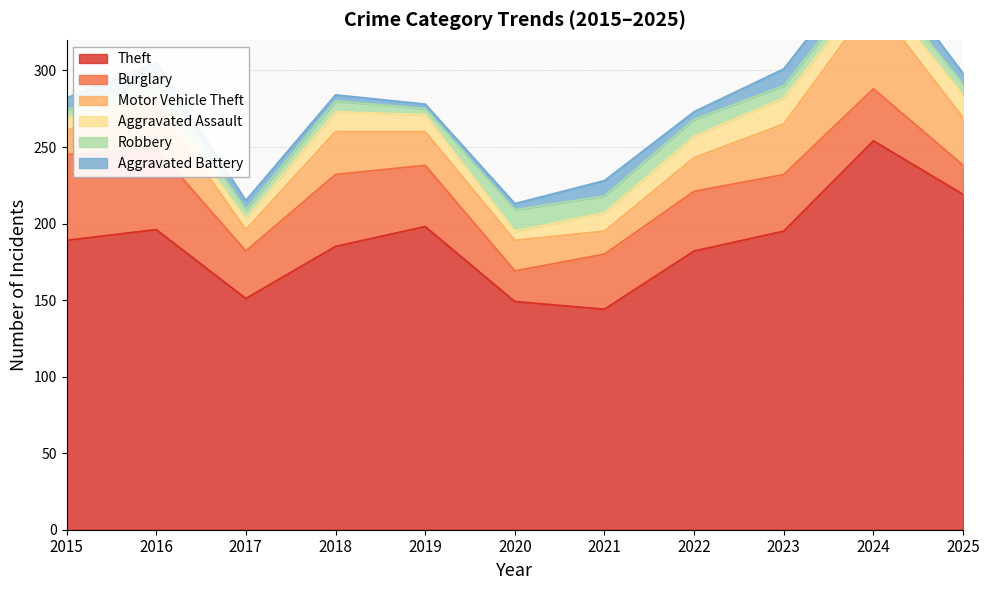

Which series changed the most between 2019 and 2023?

Motor Vehicle Theft